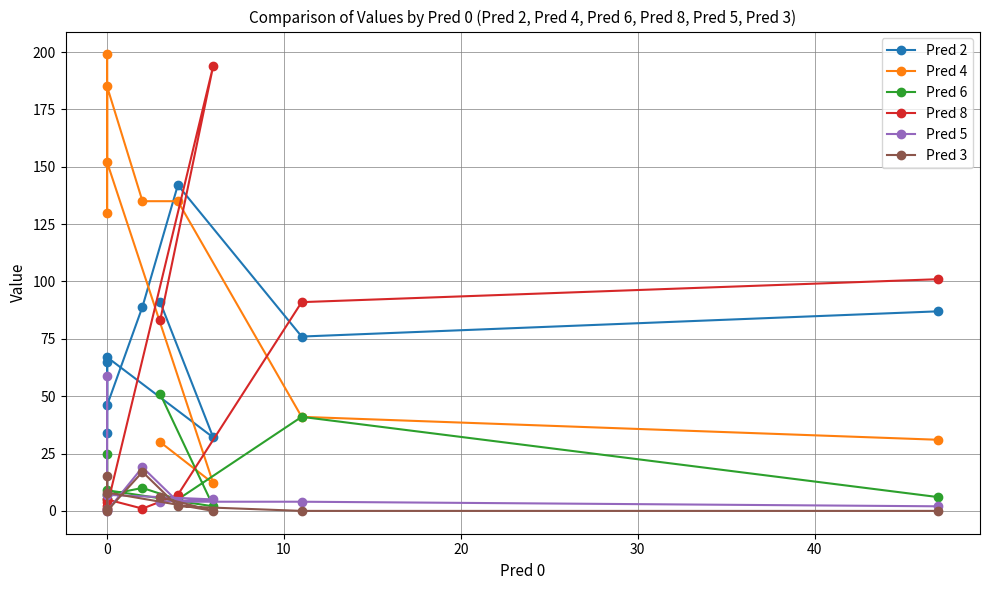

True or false: Pred 6 has a value of 88 at 9.

False